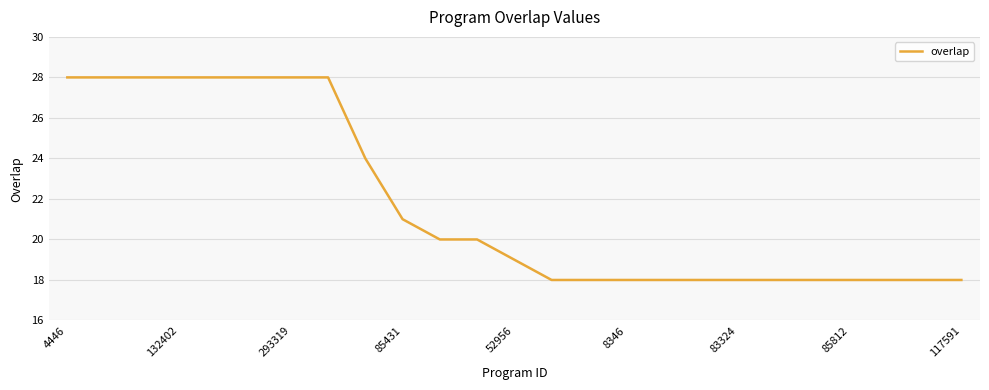

What is the difference between the second highest and minimum values?

10